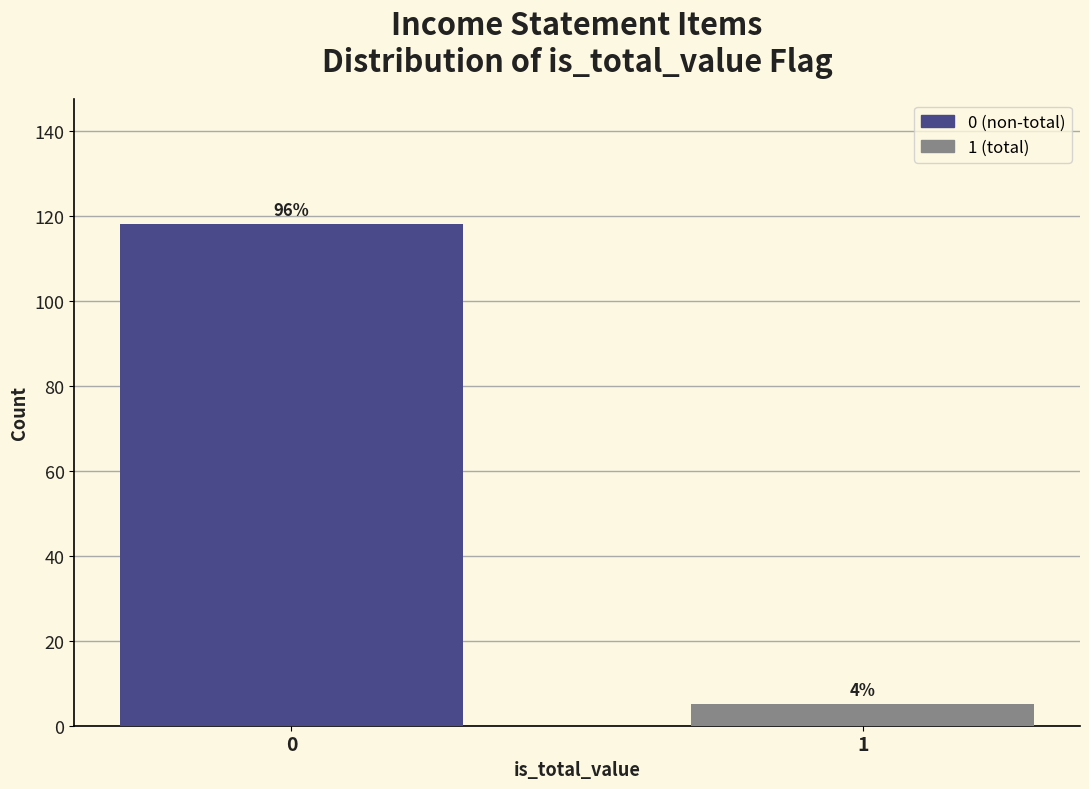

How many bars are there in total?

2